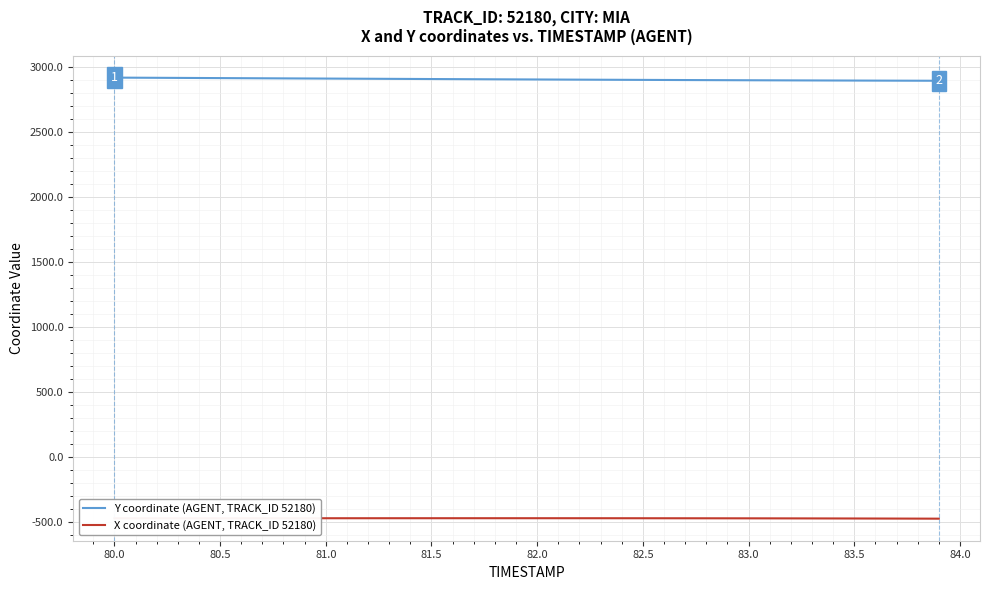

Count the number of categories in the chart.

40